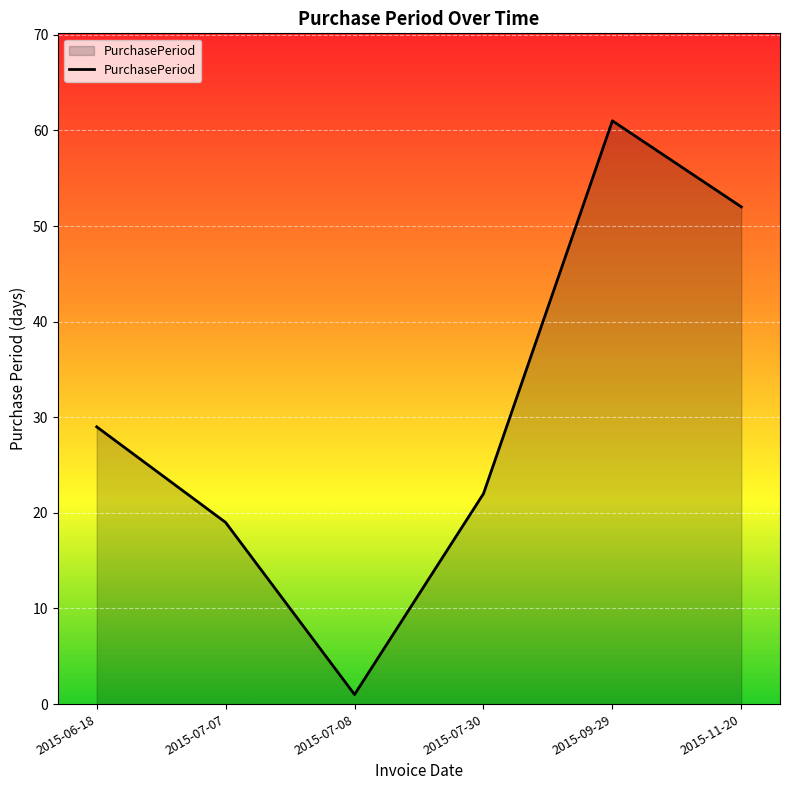

The chart shows a value of 16 at 2015-06-18. True or false?

False